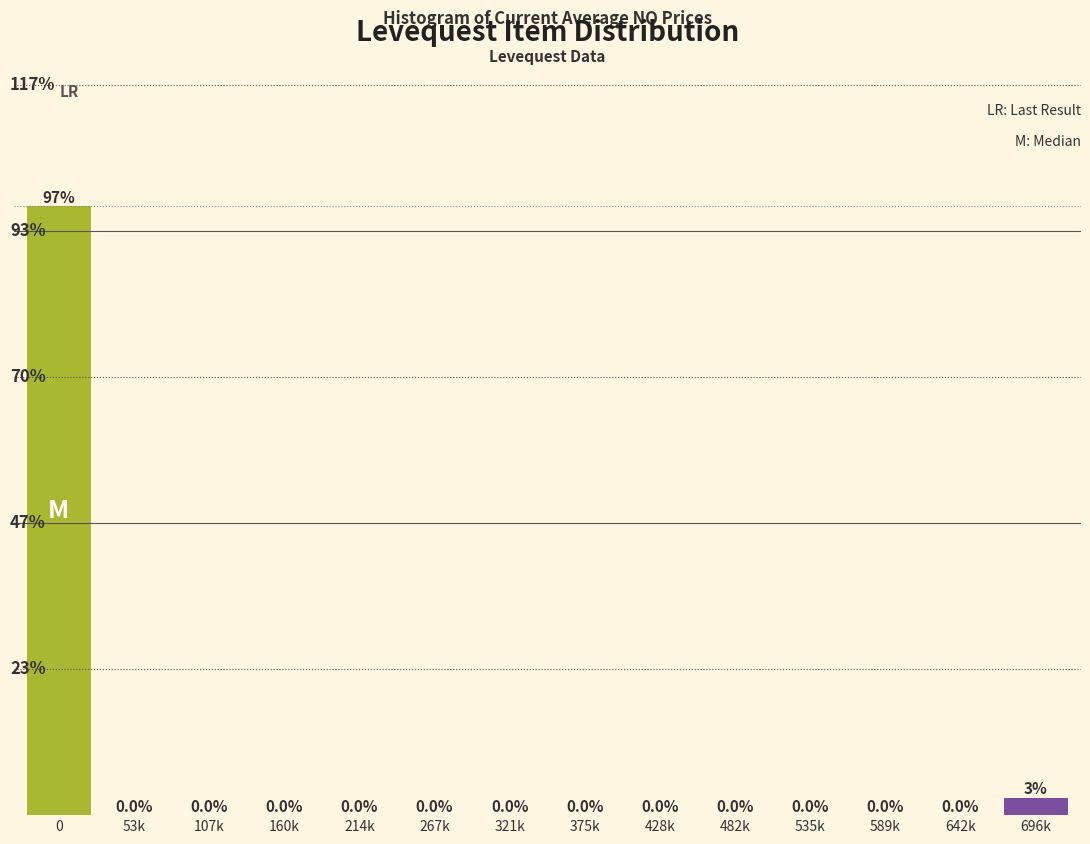

At which label is the value closest to 17?

696k